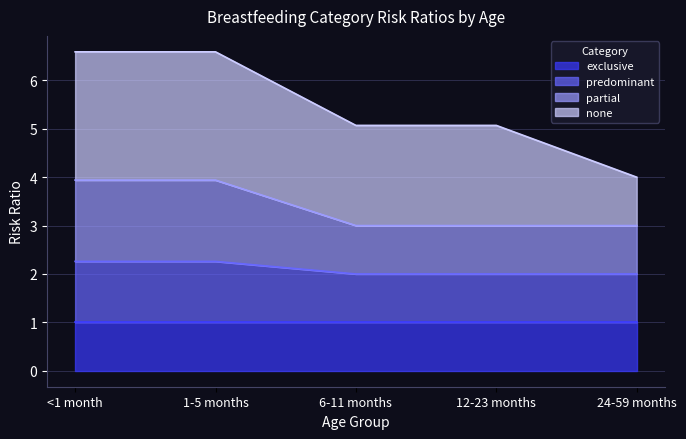

At which category is the sum across all series the highest?

<1 month